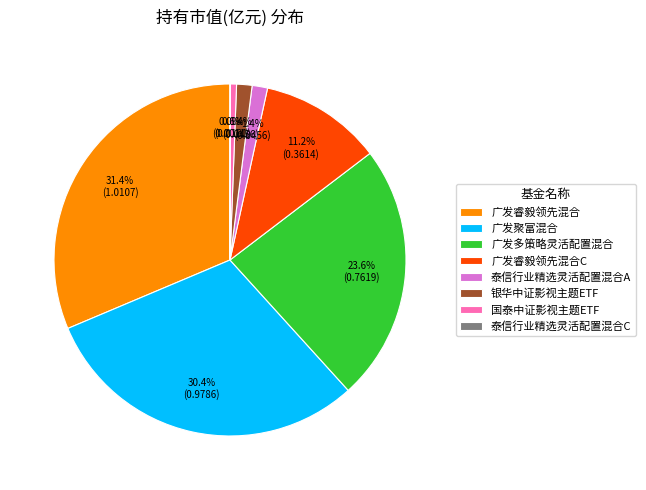

Do 国泰中证影视主题ETF and 泰信行业精选灵活配置混合A together represent more than half of the pie?

No